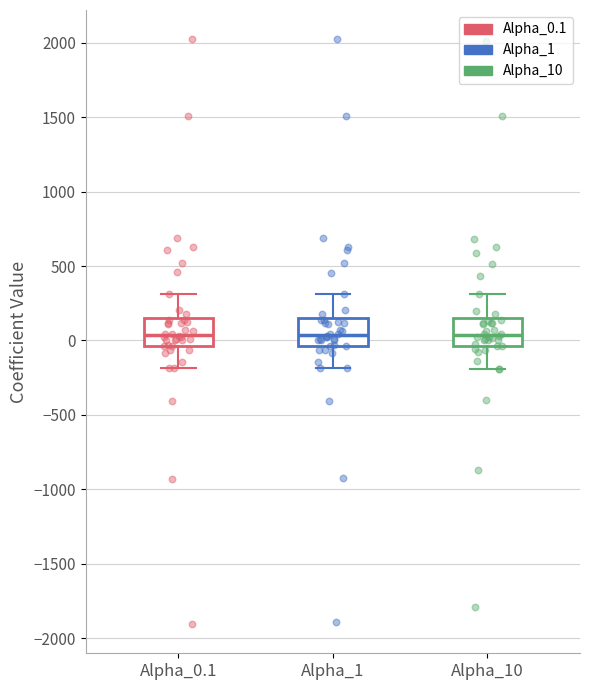

Reading left to right, transcribe this box plot: for each box, give where its median line is, the range the box spans, and where its two whiskers end, as read against the y-axis. The values are not printed on the chart, so give them approximately, as read against the axis.

Alpha_0.1: median 50, box -50 to 150, whiskers -200 to 300
Alpha_1: median 50, box -50 to 150, whiskers -200 to 300
Alpha_10: median 50, box -50 to 150, whiskers -200 to 300